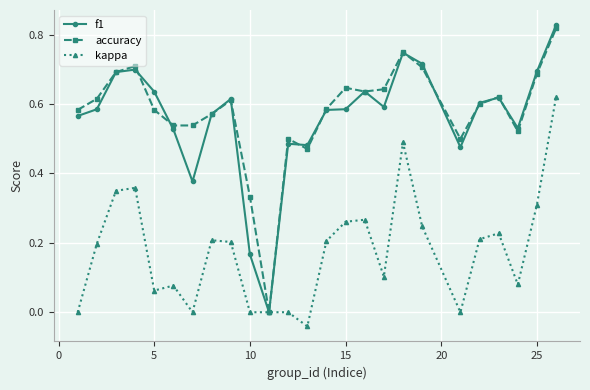

Which series has the widest spread of values?

f1